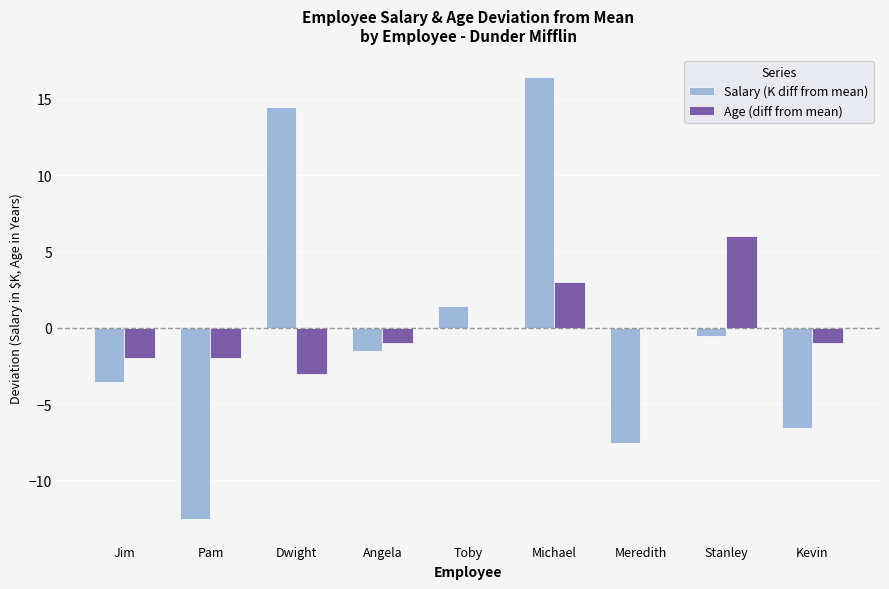

True or false: Age (diff from mean) has a value of 3.2 at Toby.

False